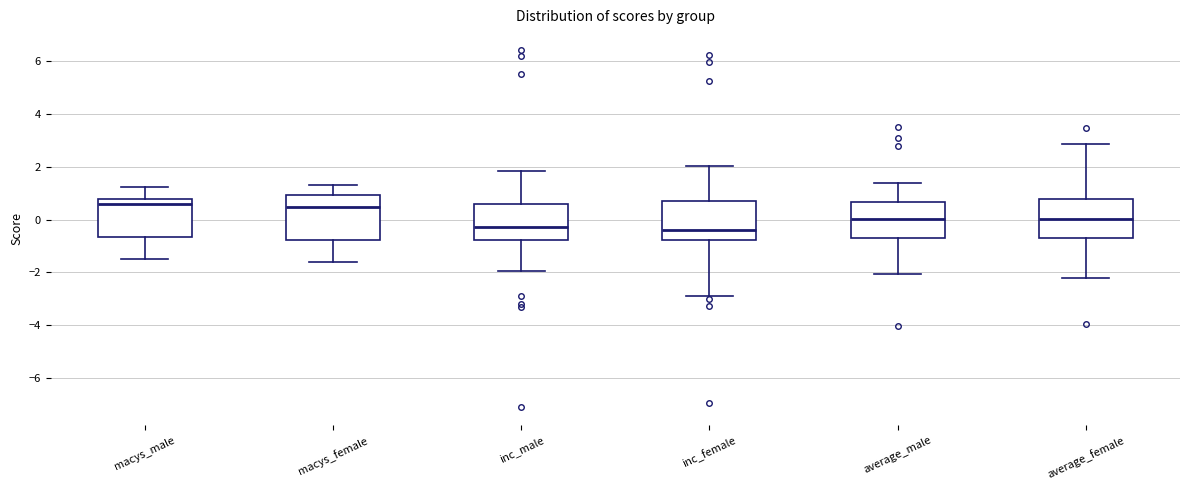

Where does the median line of the box for average_female sit on the y-axis? The values are not printed on the chart, so give them approximately, as read against the axis.

0.0